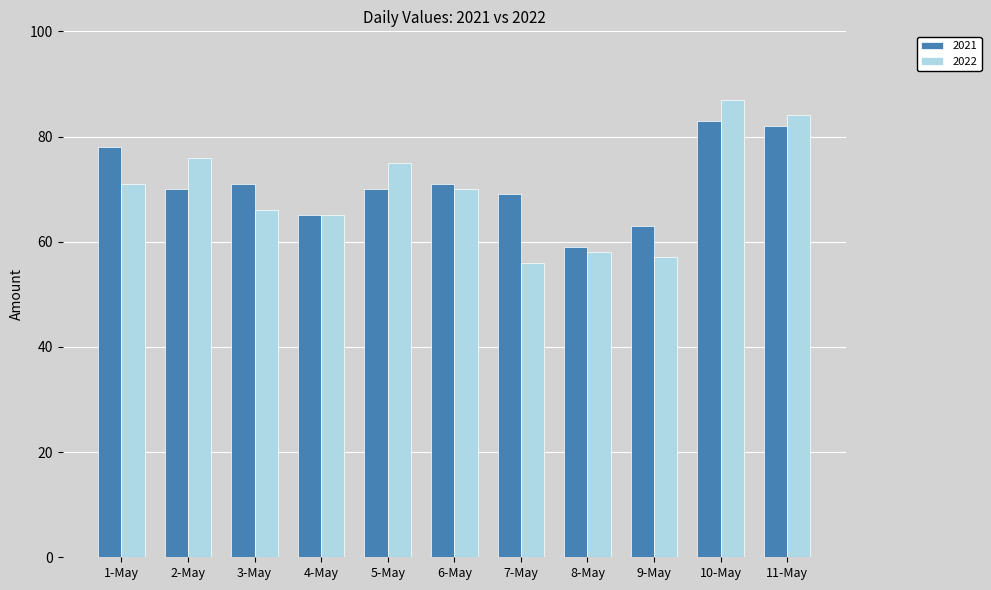

What is the difference between the highest and lowest values at 7-May?

13